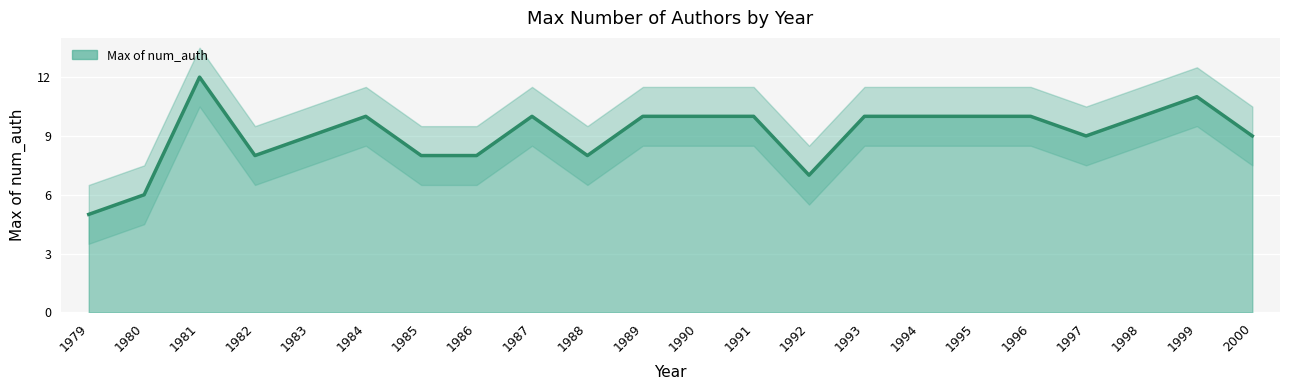

What is the ratio of the value at 1993 to the value at 1986?

1.2